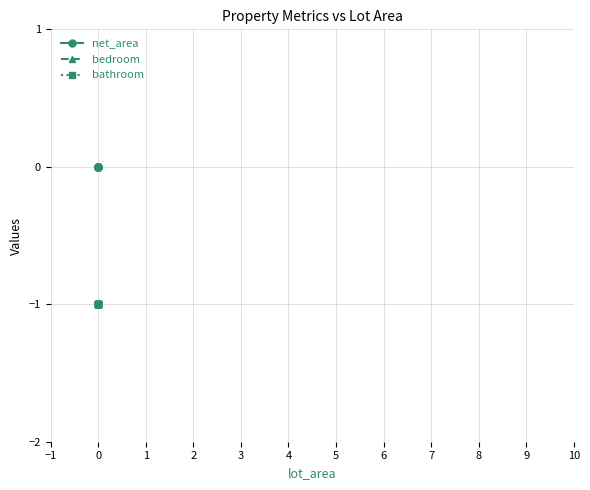

Which series has the largest total across all categories?

net_area